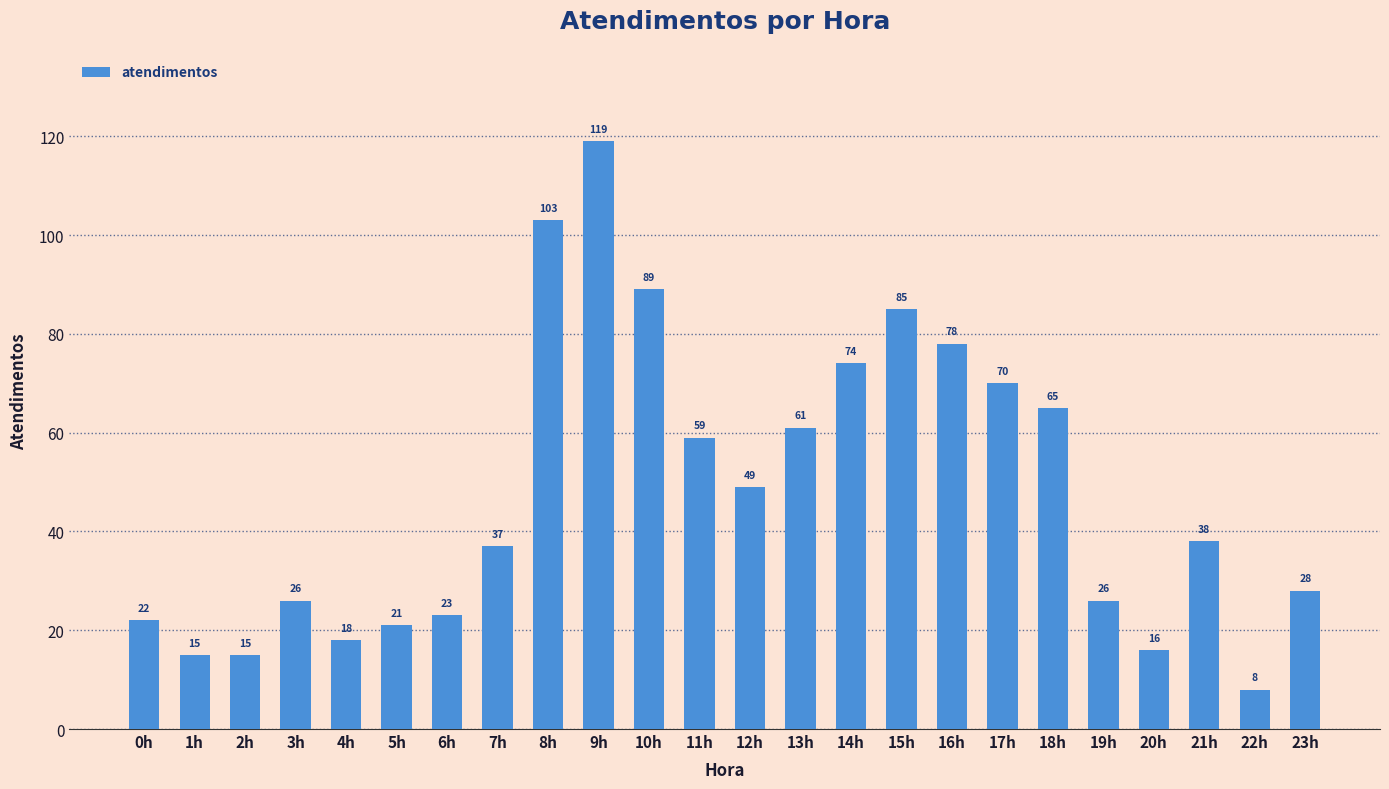

At which label does the data first exceed 38?

8h